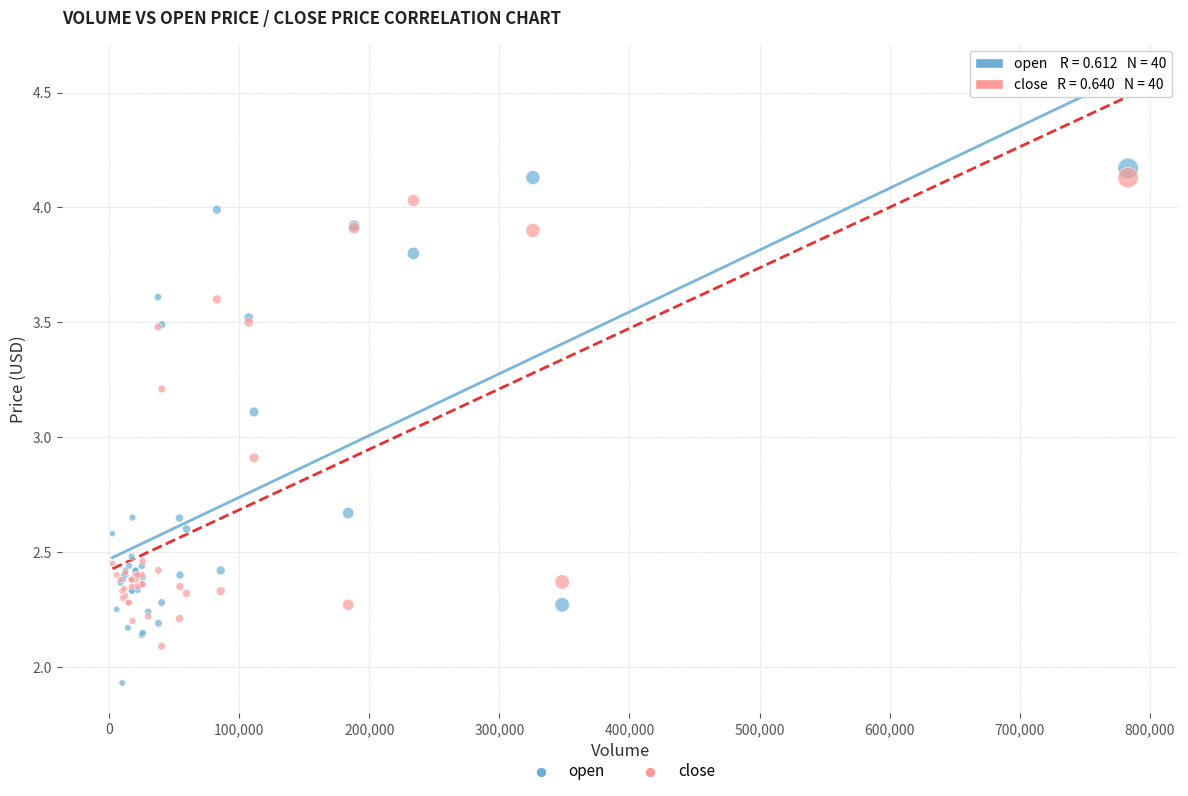

What are all the series names shown in the legend?

open, close